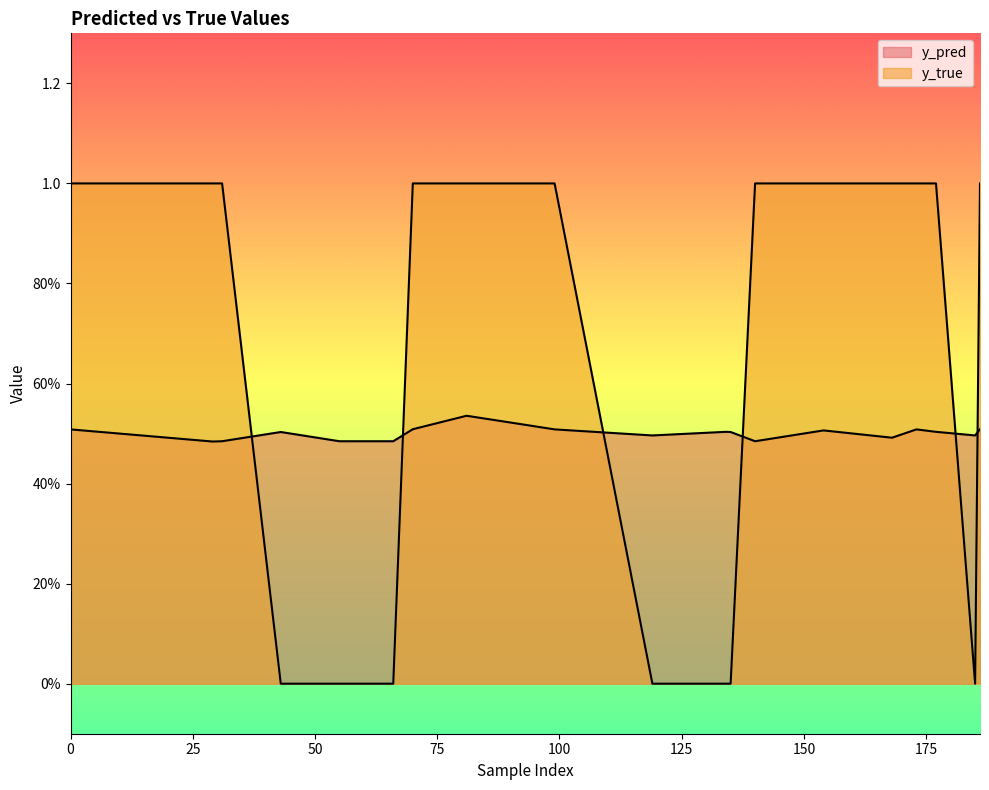

What is the sum of all y_pred values?

10.0